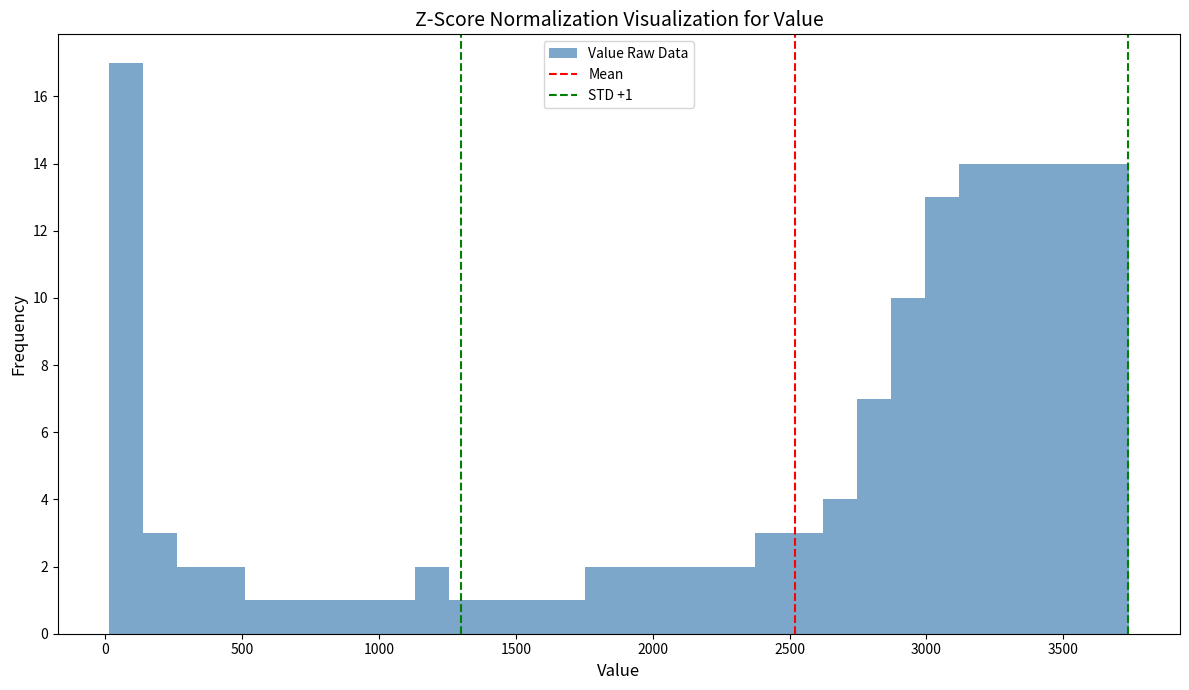

Around what value on the x-axis is the tallest bar? Give the approximate position of its centre, as read against the axis.

100